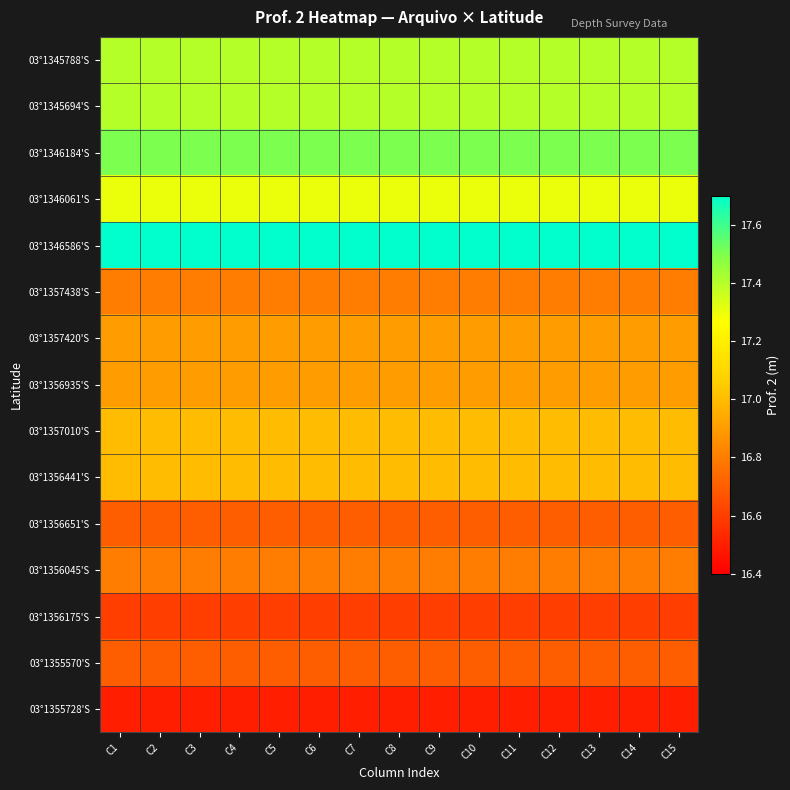

At which category is the sum across all series the highest?

C1